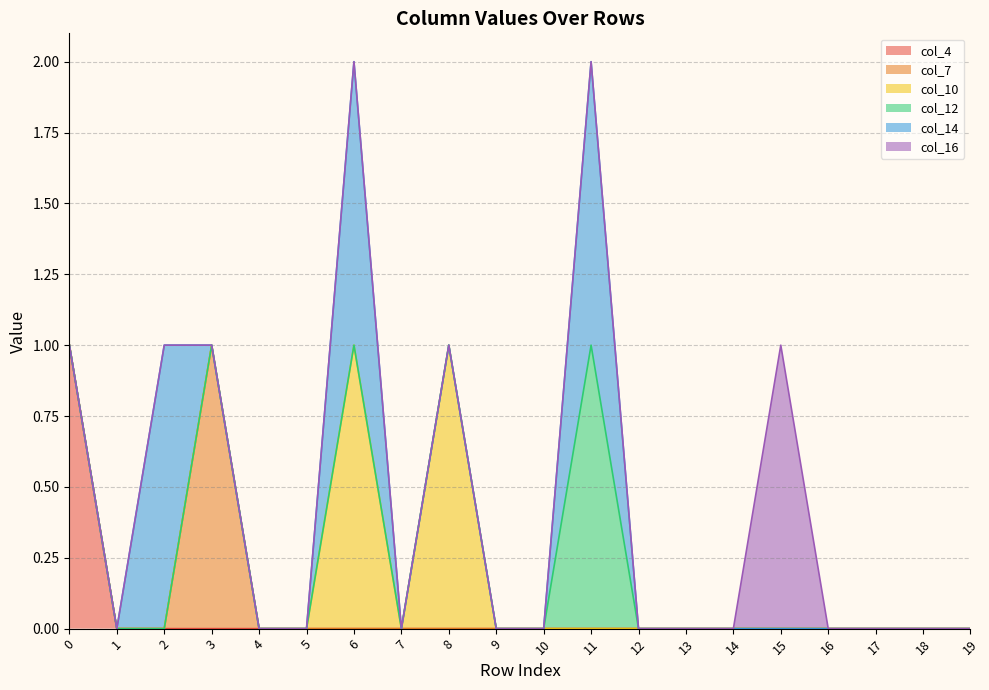

How many data points does each series have?

20